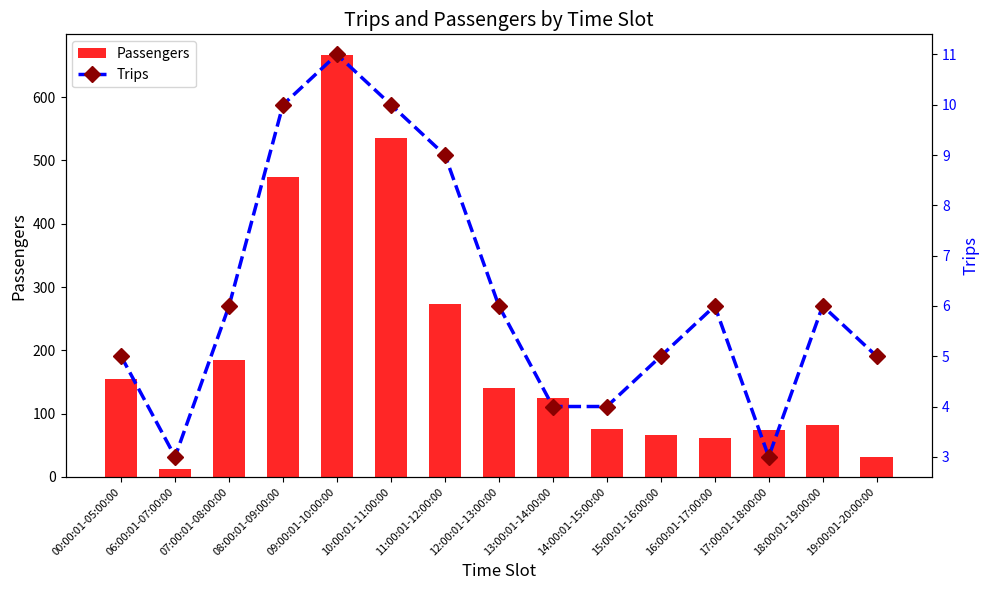

What is the sum of all Passengers values?

2958